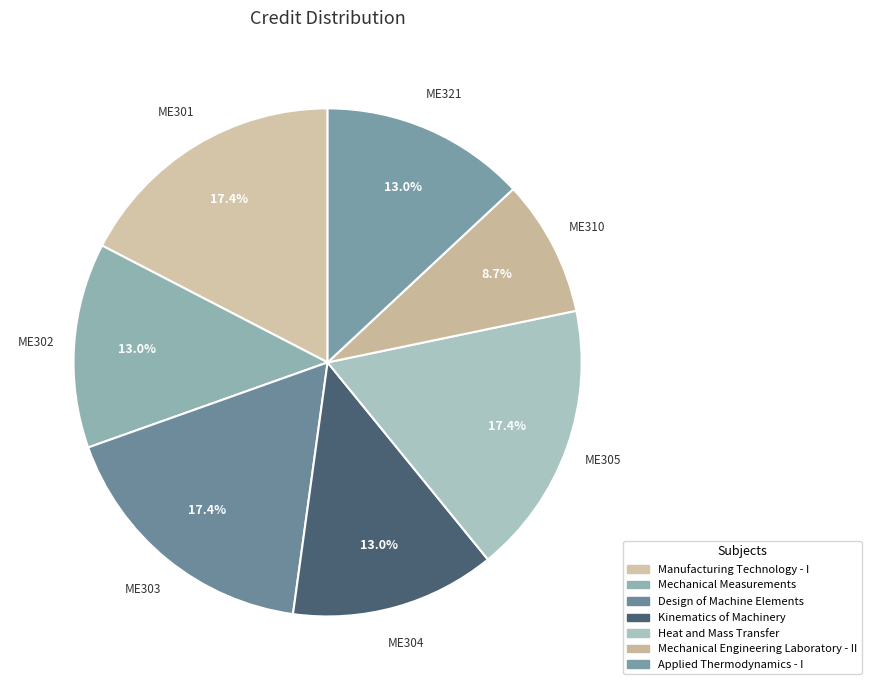

How many slices are in this pie chart?

7